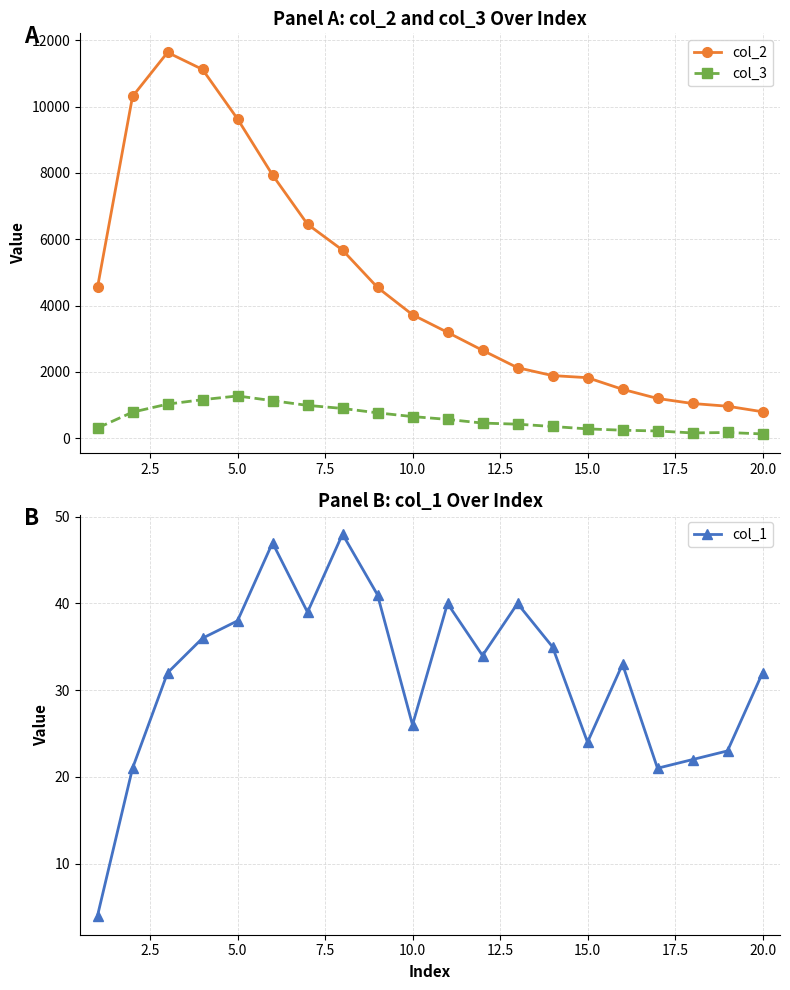

True or false: col_2 and col_3 intersect in this chart.

False